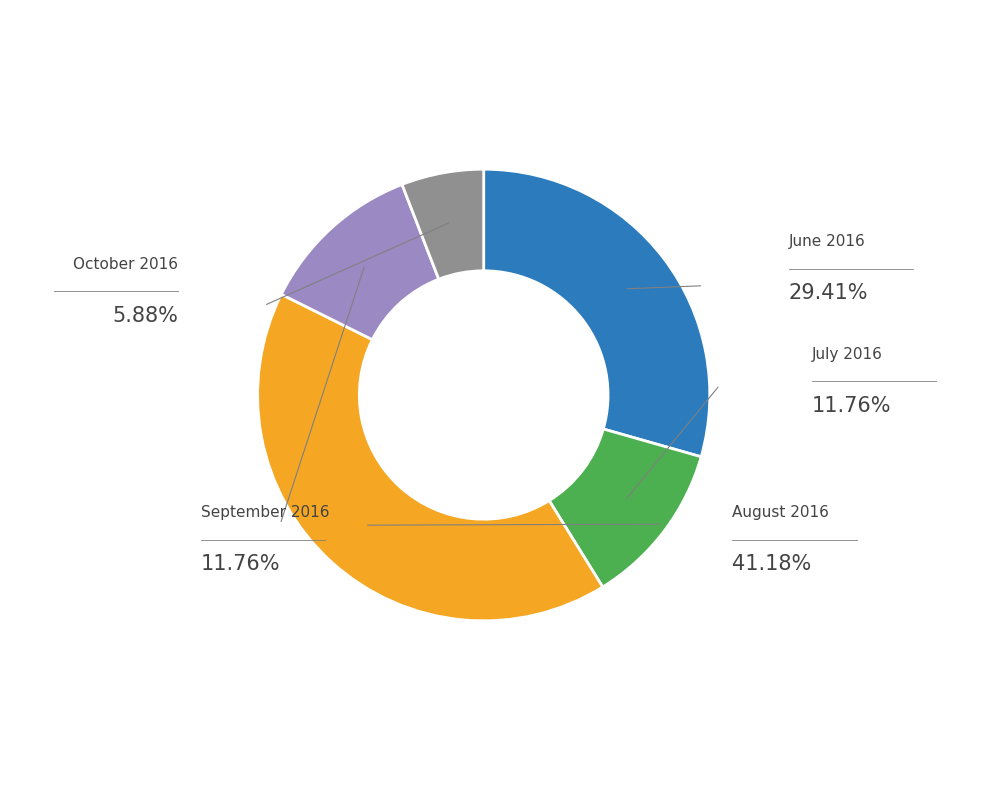

Rank the categories by value from lowest to highest.

October 2016, July 2016, September 2016, June 2016, August 2016